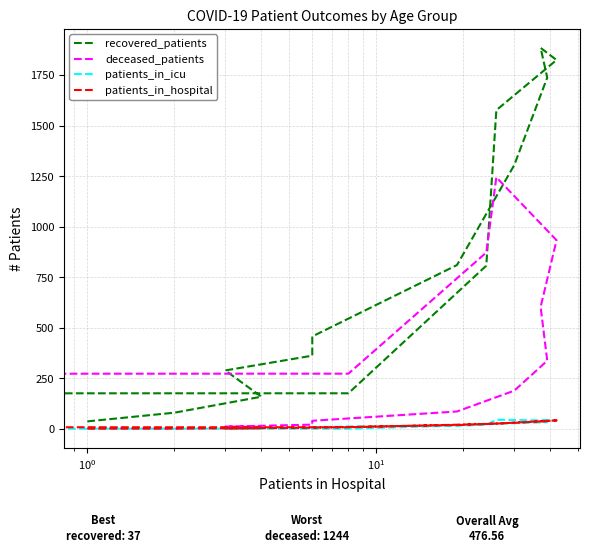

Does the chart display data point markers on the line(s)?

No